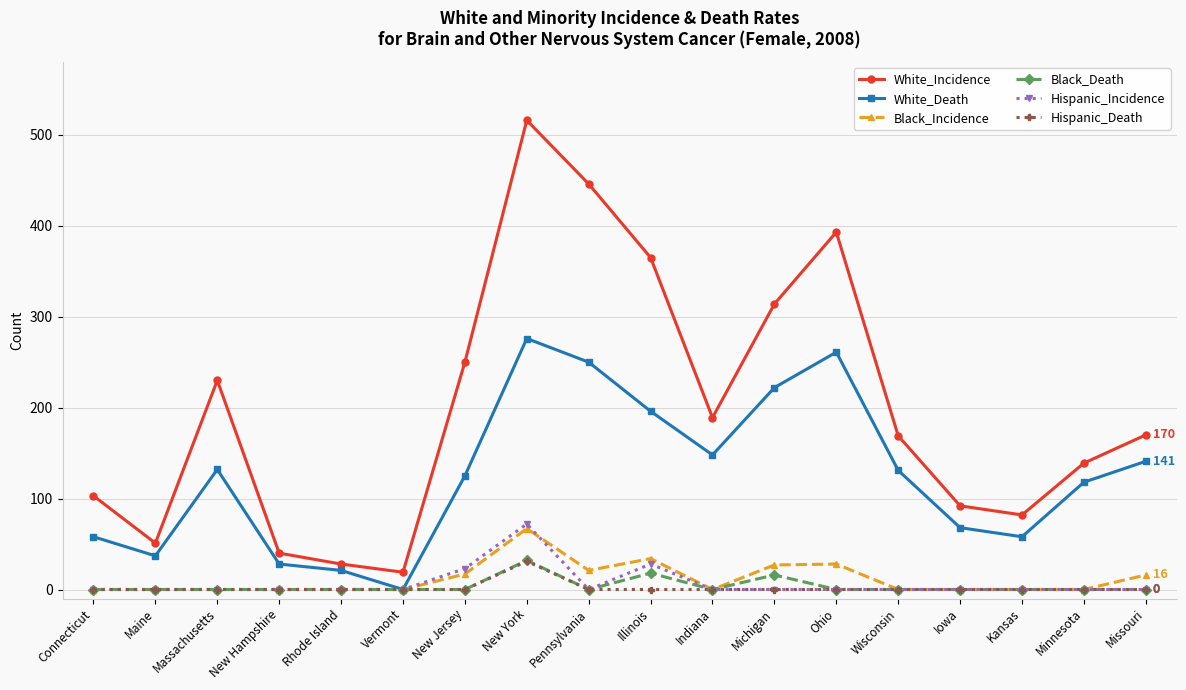

At how many categories does at least one series exceed 209?

7